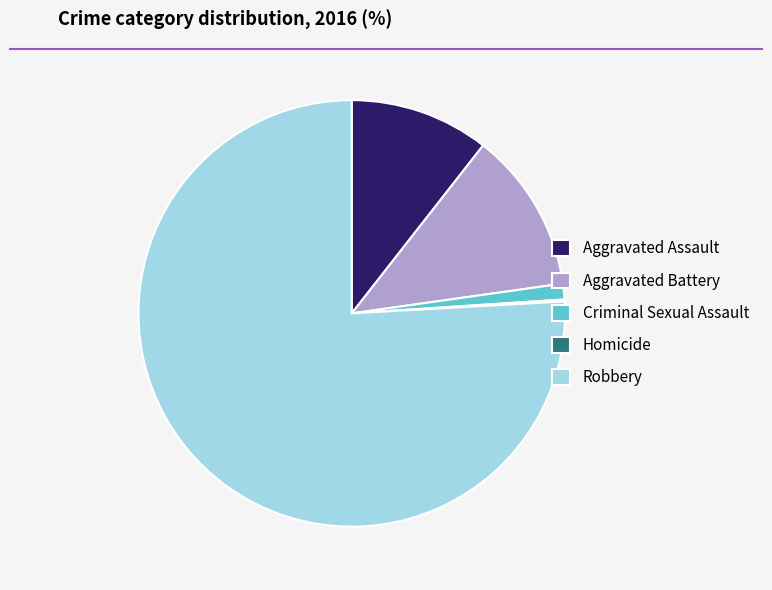

What is the majority slice?

Robbery